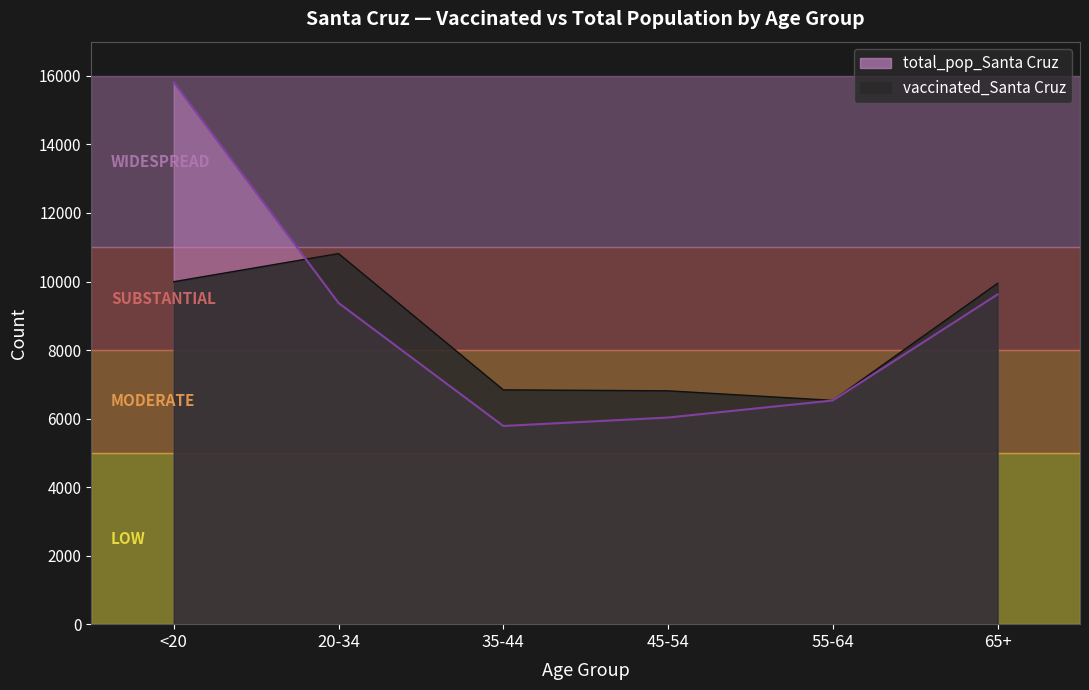

What is the greatest value displayed?

15818